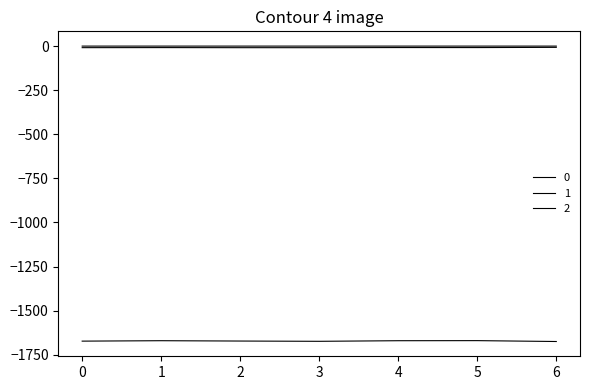

Reading left to right, extract all data points from this chart.

0: -1673.1	-1670.7	-1672.6	-1674.1	-1670.8	-1670.3	-1675.3
1: -8.9	-8.5	-9.0	-9.1	-8.3	-8.4	-7.1
2: -0.1	-0.1	-0.1	-0.1	-0.1	-0.1	-0.1